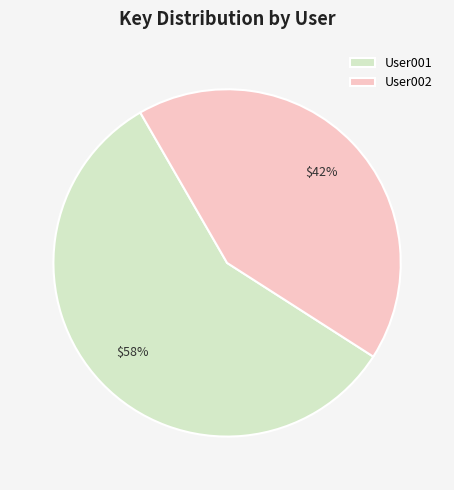

Does User001 represent more than half of the total?

Yes